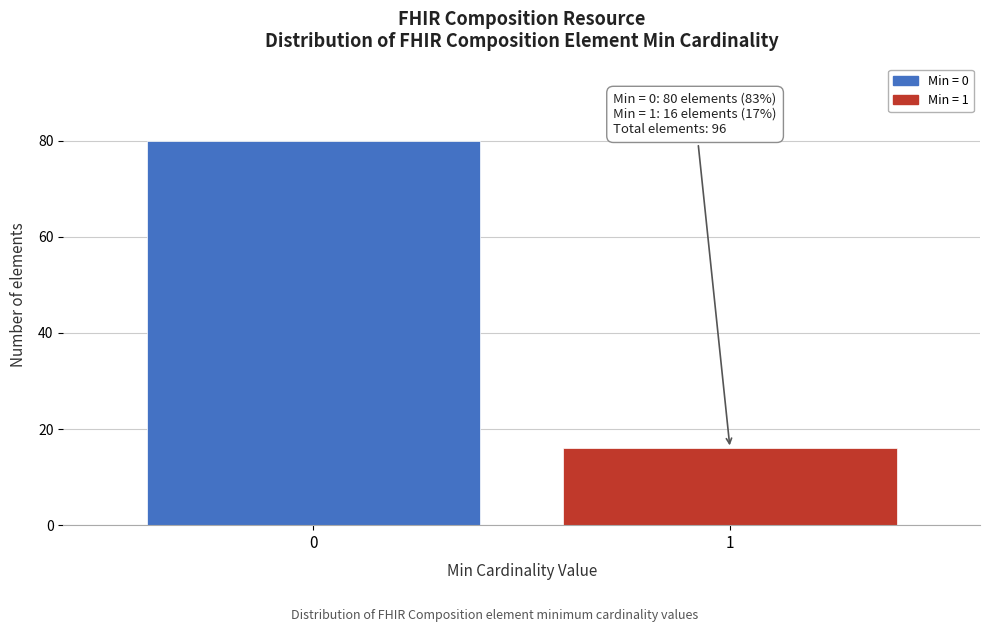

Reading right to left, transcribe all the data shown in this chart.

16	80